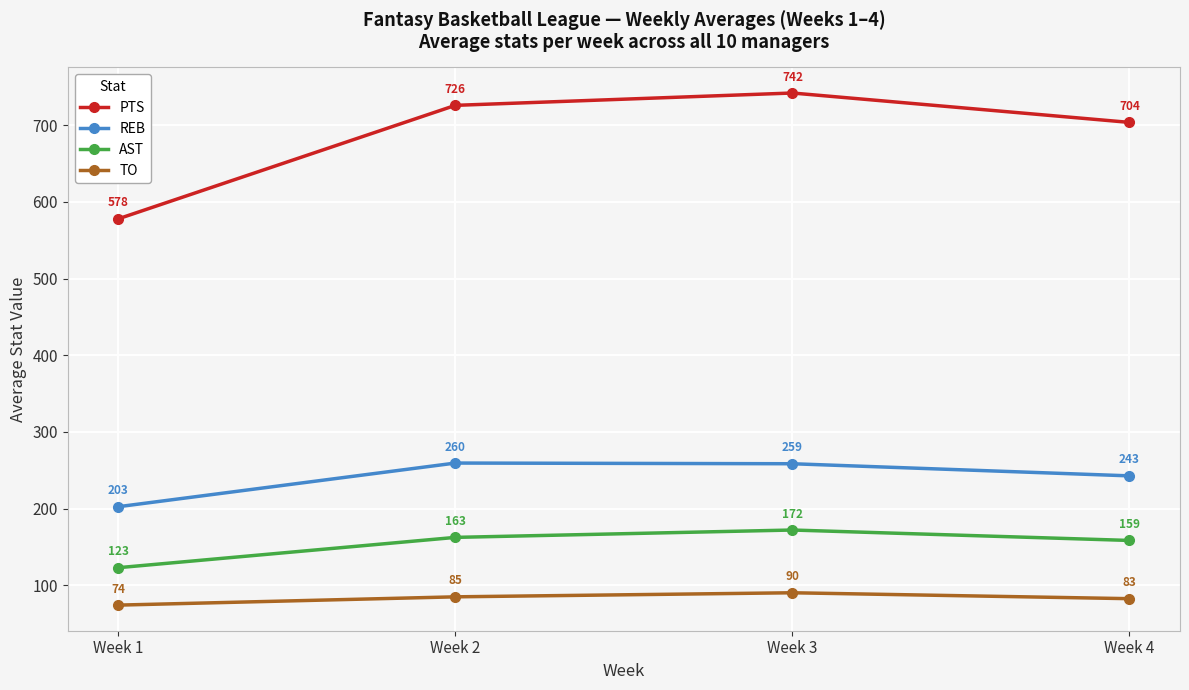

What is the difference between the maximum and minimum values in the AST series?

49.1